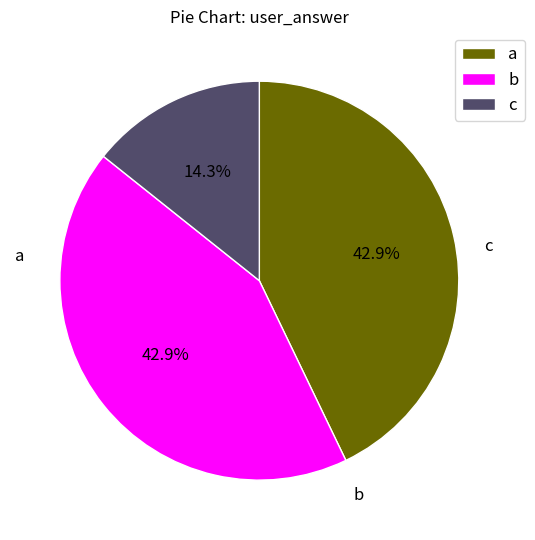

What is the ratio of the value at a to the value at b?

1.0